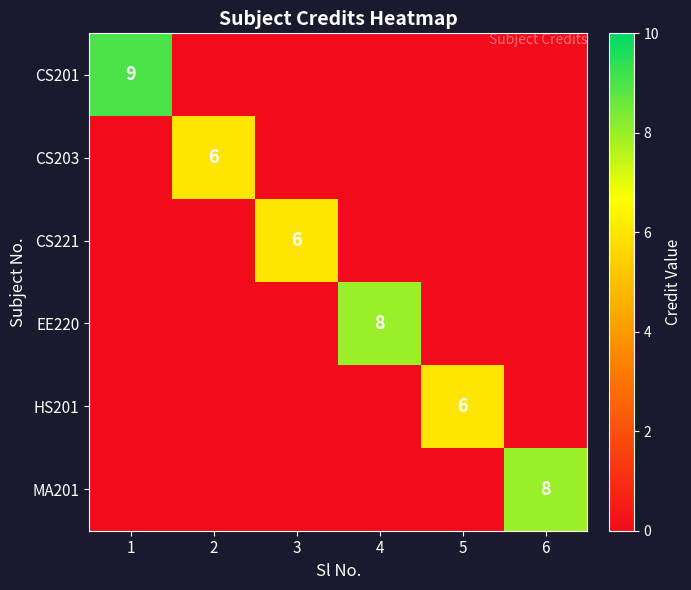

What is the maximum value for CS203?

6